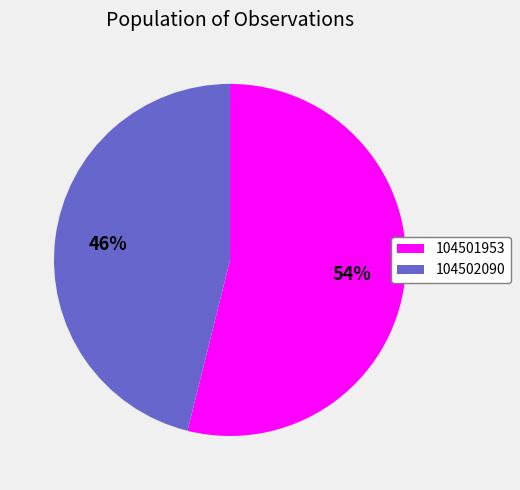

What is the ratio of the value at 104501953 to the value at 104502090?

1.2